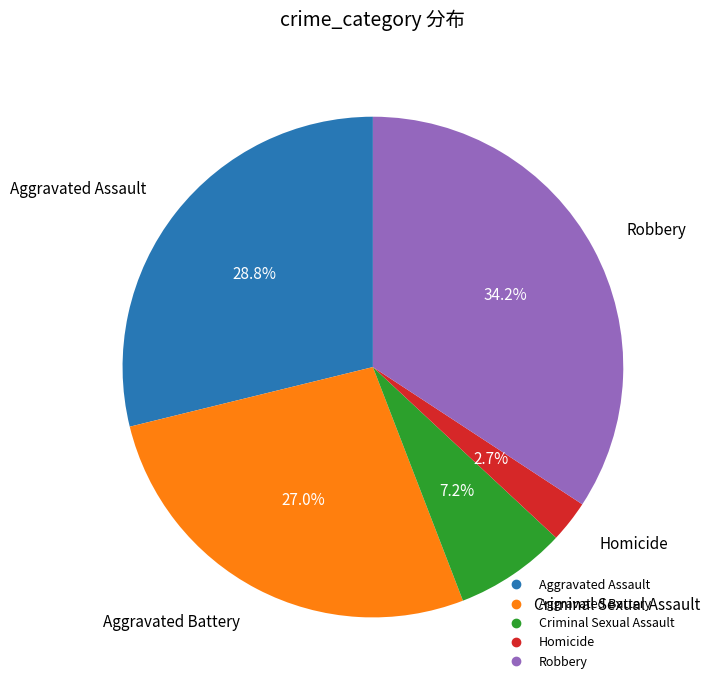

Is it true that Homicide is 3% of the pie?

True